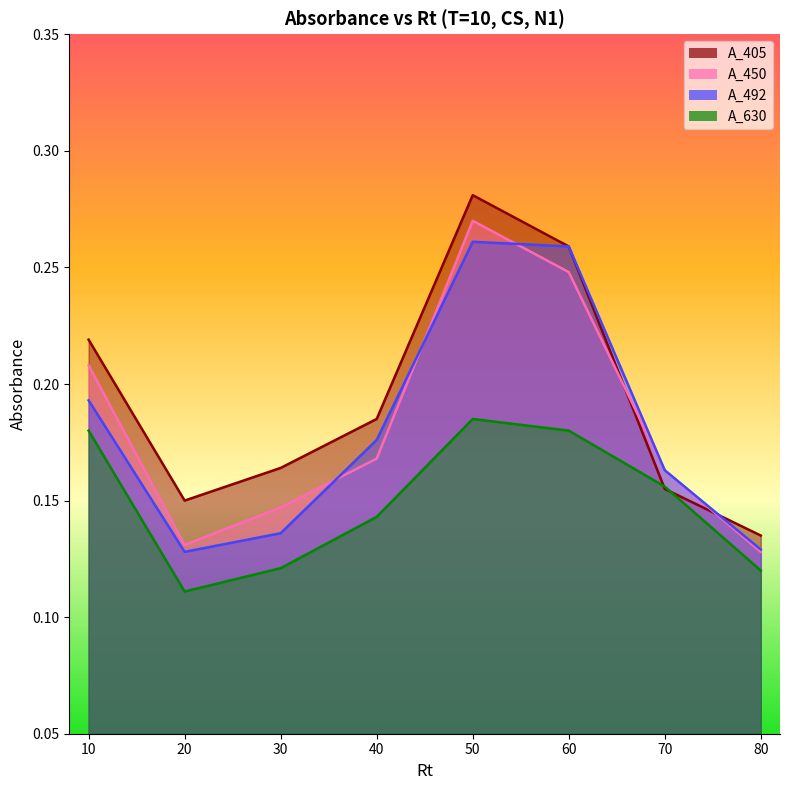

Does the chart display data point markers on the line(s)?

No